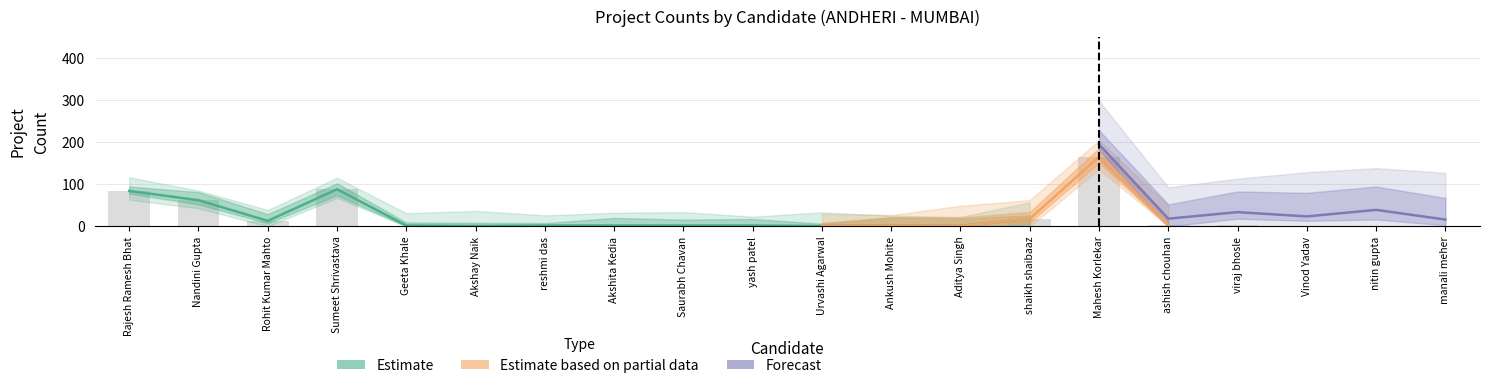

What is the sum of the TotalProjectCount values at 14 and 7?

20